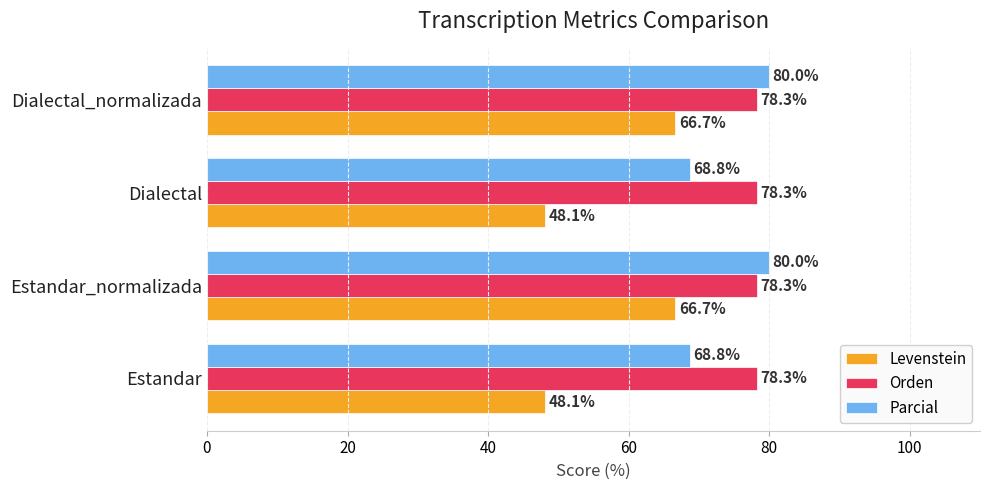

What is the average value of the Levenstein series?

57.4